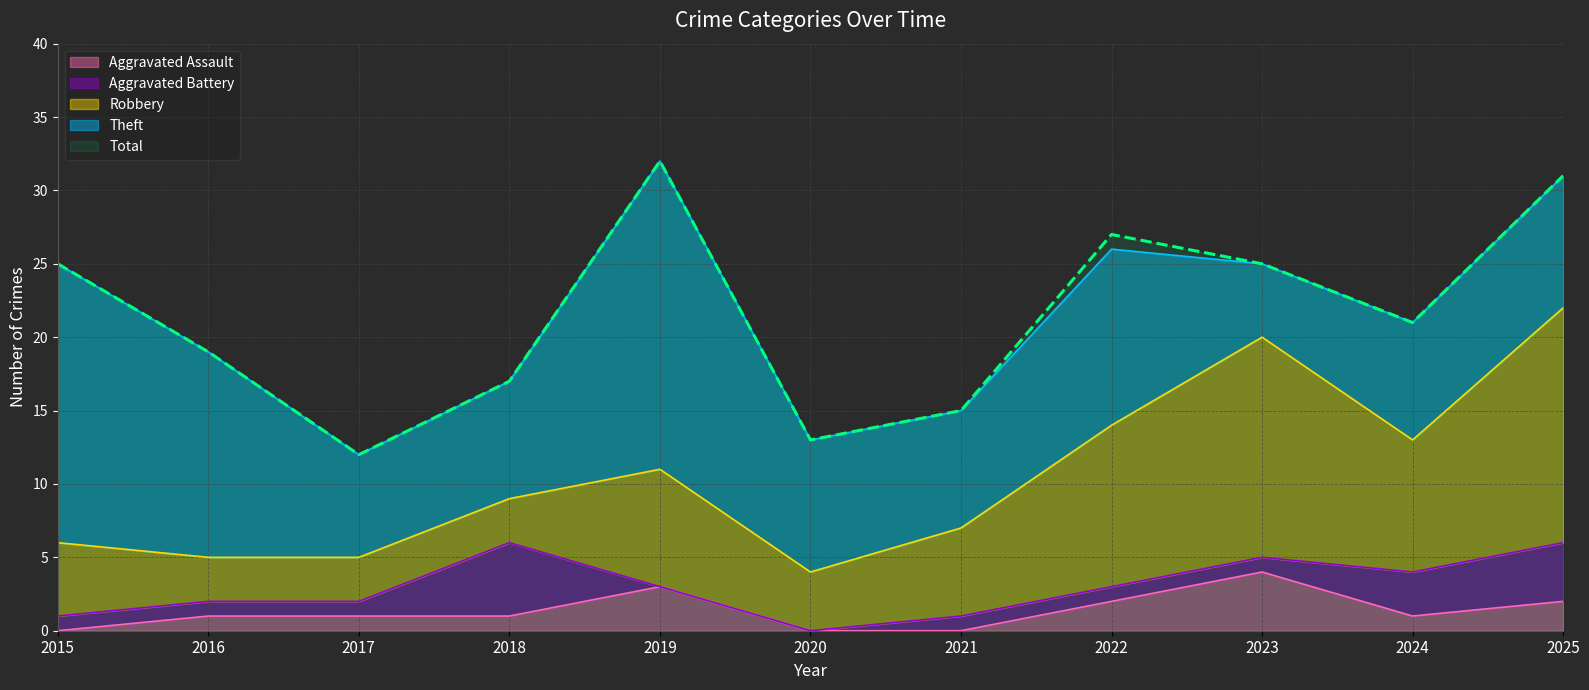

What are all the series names shown in the legend?

Aggravated Assault, Aggravated Battery, Robbery, Theft, Total